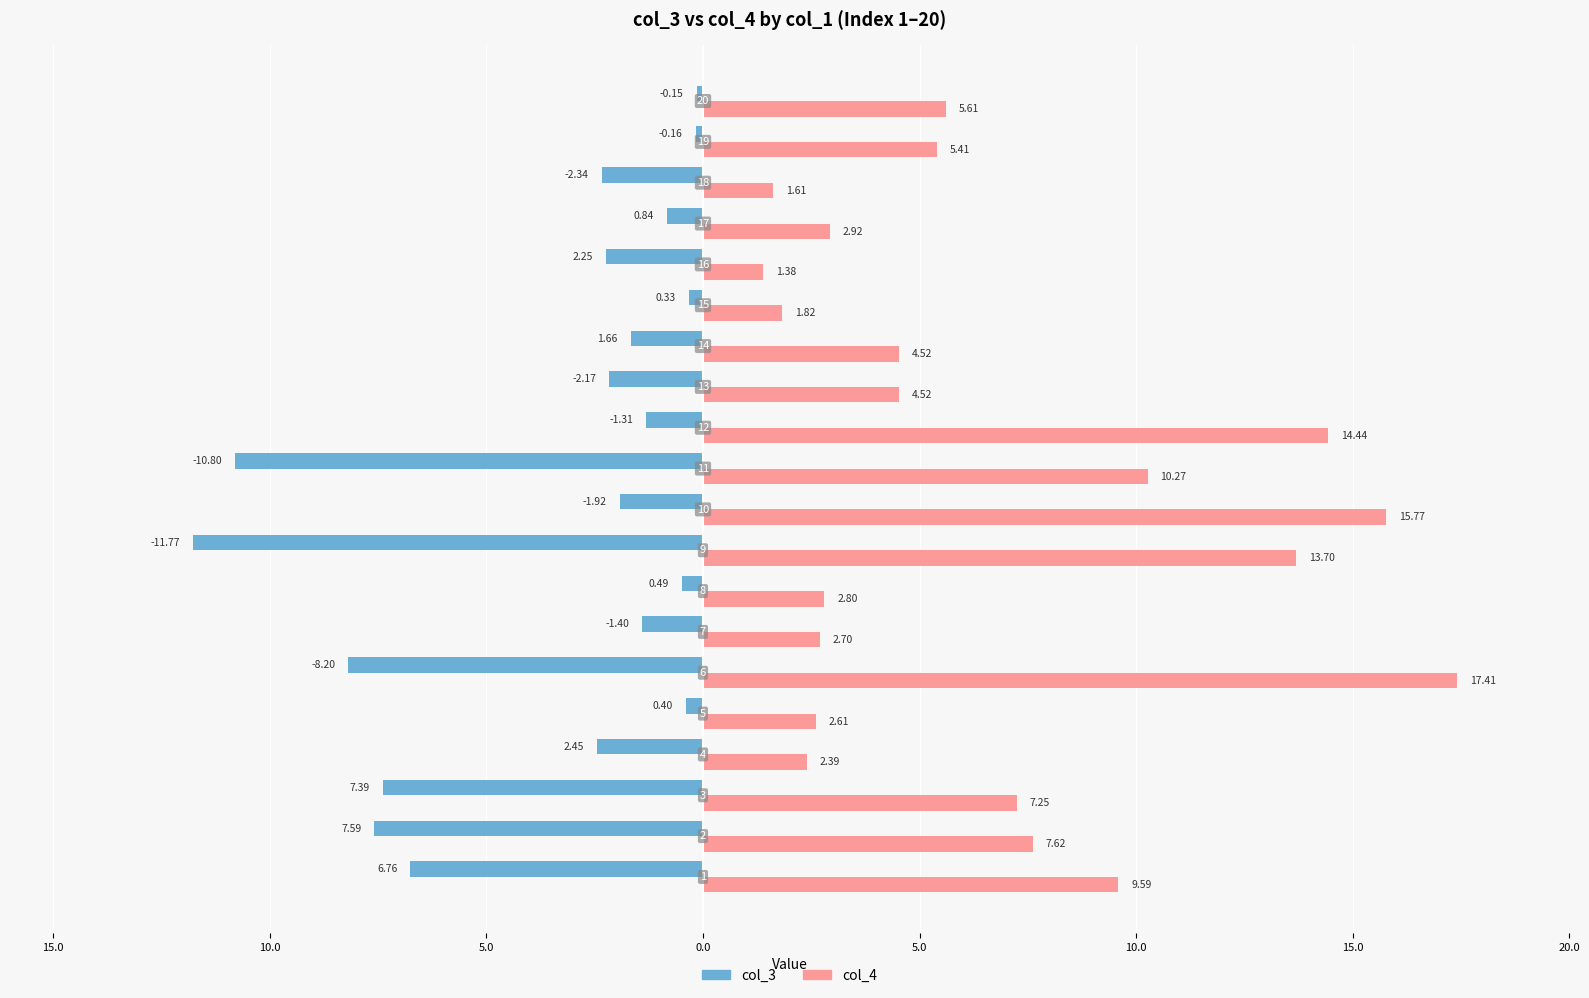

What are all the series names shown in the legend?

col_3, col_4